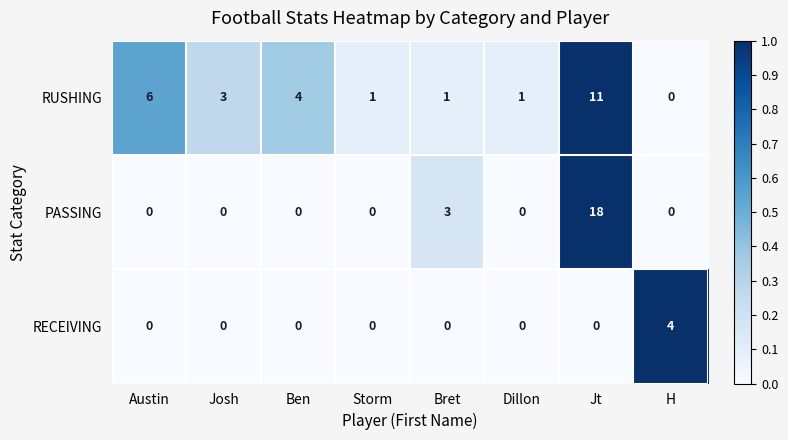

At which category does the chart reach its peak across all series?

Jt